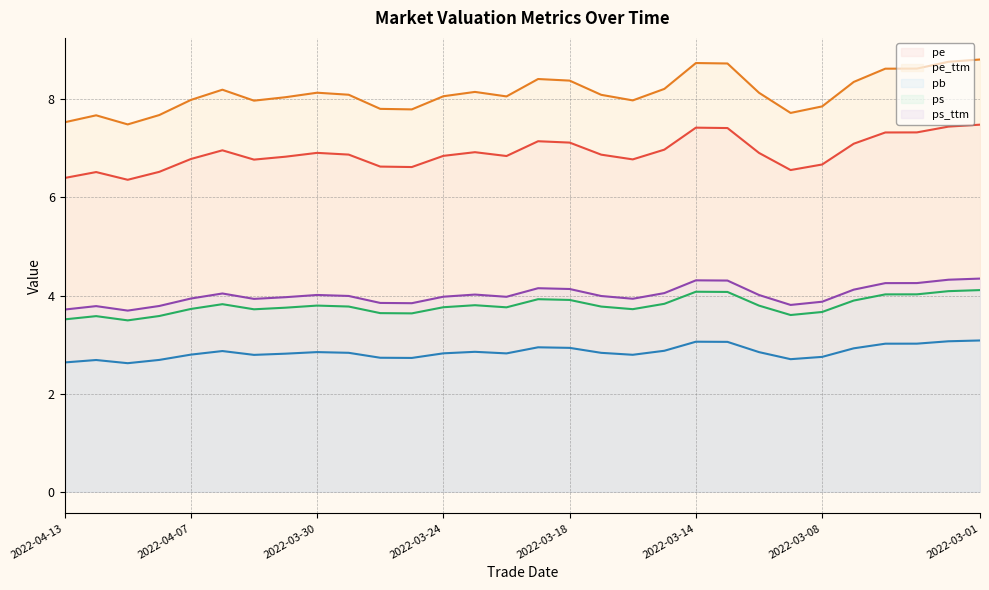

Reading right to left, list all the values displayed in this chart.

pe: 7.5	7.4	7.3	7.3	7.1	6.7	6.6	6.9	7.4	7.4	7.0	6.8	6.9	7.1	7.1	6.8	6.9	6.8	6.6	6.6	6.9	6.9	6.8	6.8	7.0	6.8	6.5	6.4	6.5	6.4
pe_ttm: 8.8	8.8	8.6	8.6	8.4	7.9	7.7	8.1	8.7	8.7	8.2	8.0	8.1	8.4	8.4	8.1	8.2	8.1	7.8	7.8	8.1	8.1	8.0	8.0	8.2	8.0	7.7	7.5	7.7	7.5
pb: 3.1	3.1	3.0	3.0	2.9	2.7	2.7	2.8	3.1	3.1	2.9	2.8	2.8	2.9	2.9	2.8	2.9	2.8	2.7	2.7	2.8	2.8	2.8	2.8	2.9	2.8	2.7	2.6	2.7	2.6
ps: 4.1	4.1	4.0	4.0	3.9	3.7	3.6	3.8	4.1	4.1	3.8	3.7	3.8	3.9	3.9	3.8	3.8	3.8	3.6	3.6	3.8	3.8	3.8	3.7	3.8	3.7	3.6	3.5	3.6	3.5
ps_ttm: 4.3	4.3	4.3	4.3	4.1	3.9	3.8	4.0	4.3	4.3	4.0	3.9	4.0	4.1	4.1	4.0	4.0	4.0	3.8	3.8	4.0	4.0	4.0	3.9	4.0	3.9	3.8	3.7	3.8	3.7